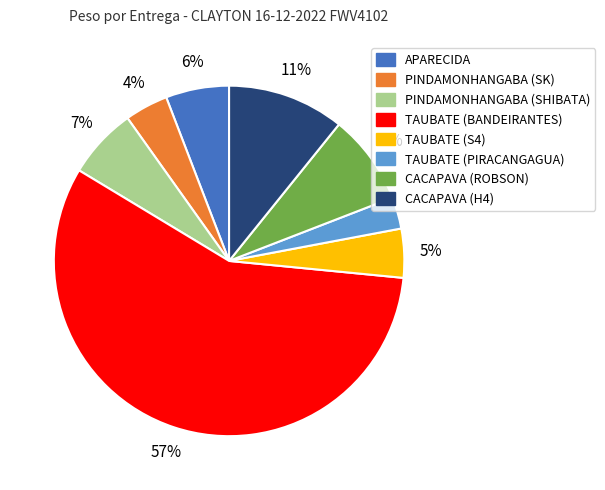

Rank the categories by value from highest to lowest.

TAUBATE (BANDEIRANTES), CACAPAVA (H4), CACAPAVA (ROBSON), PINDAMONHANGABA (SHIBATA), APARECIDA, TAUBATE (S4), PINDAMONHANGABA (SK), TAUBATE (PIRACANGAGUA)